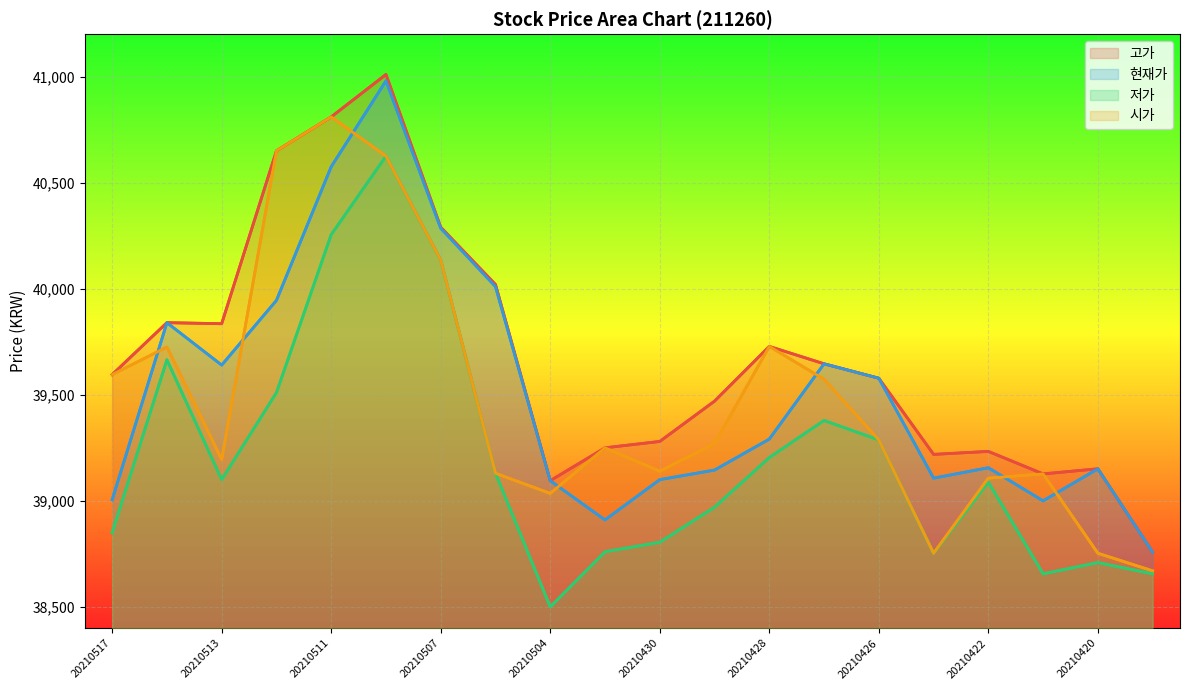

What position from the left is 20210420?

19